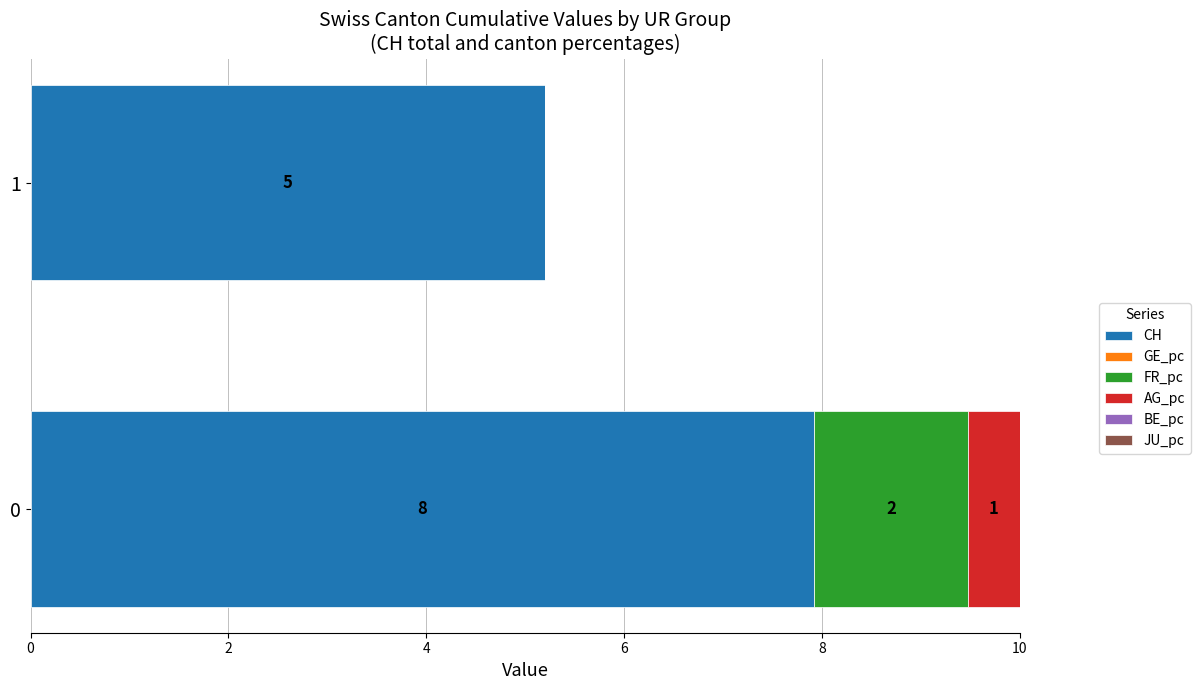

What is the value of the BE_pc bar at the 2nd from the left?

0.6